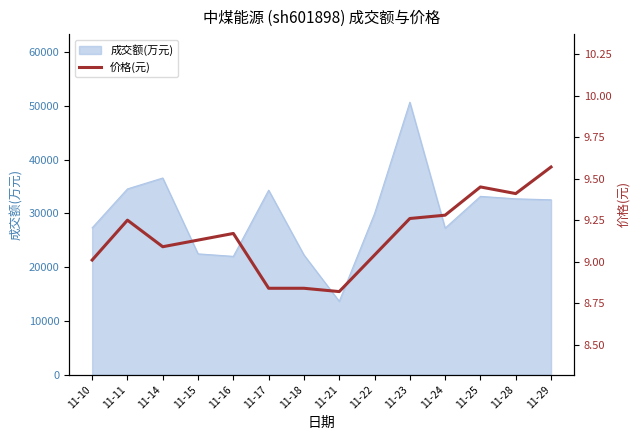

The value of 成交额(万元) at 11-16 is 39245. True or false?

False